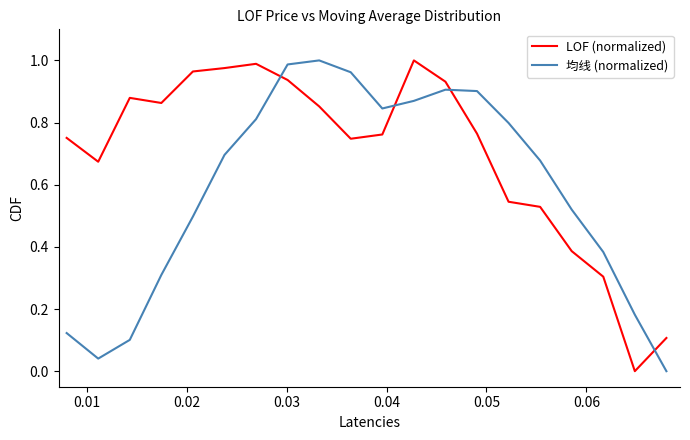

How many intersections are there between LOF (normalized) and 均线 (normalized)?

4